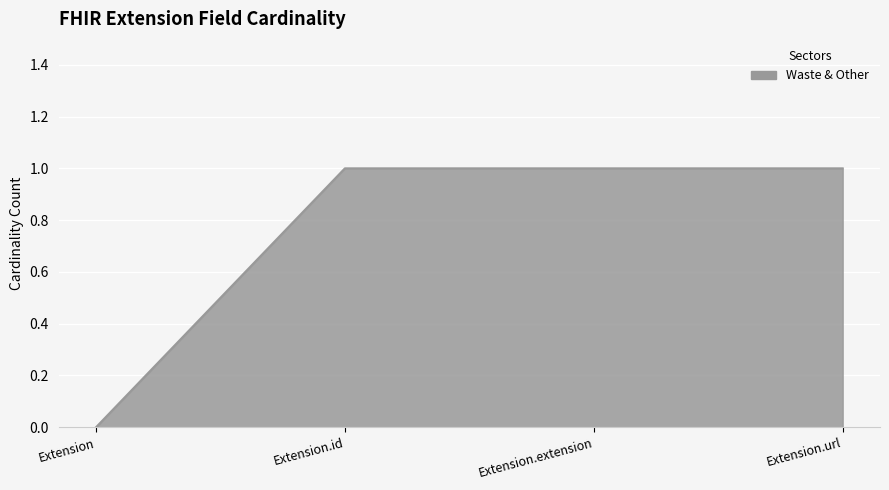

Approximately how many times larger is the value at Extension.extension compared to Extension.id?

1.0